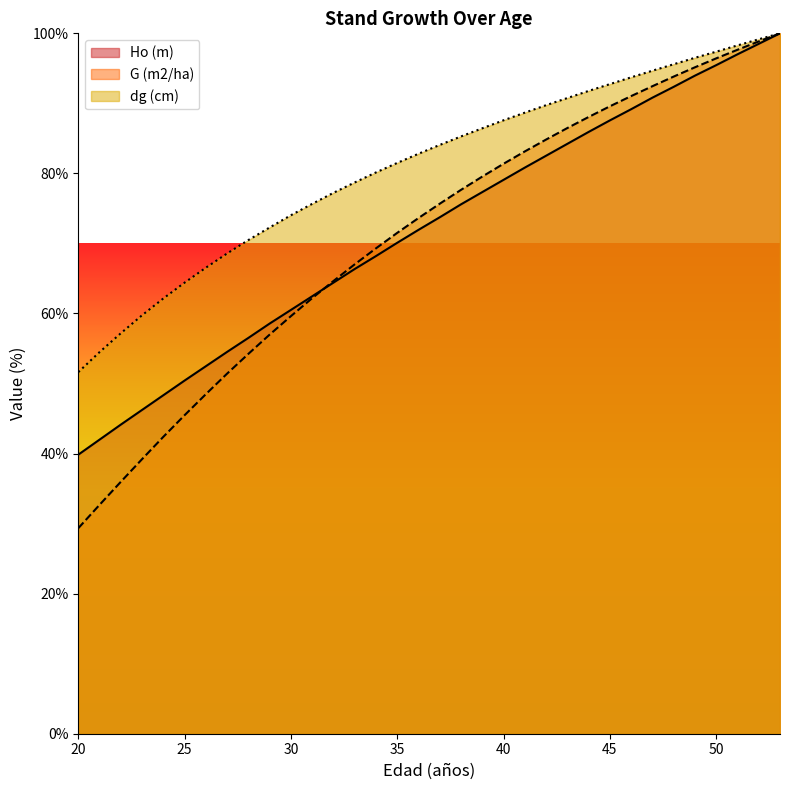

At which label is dg (cm) closest to 75?

31